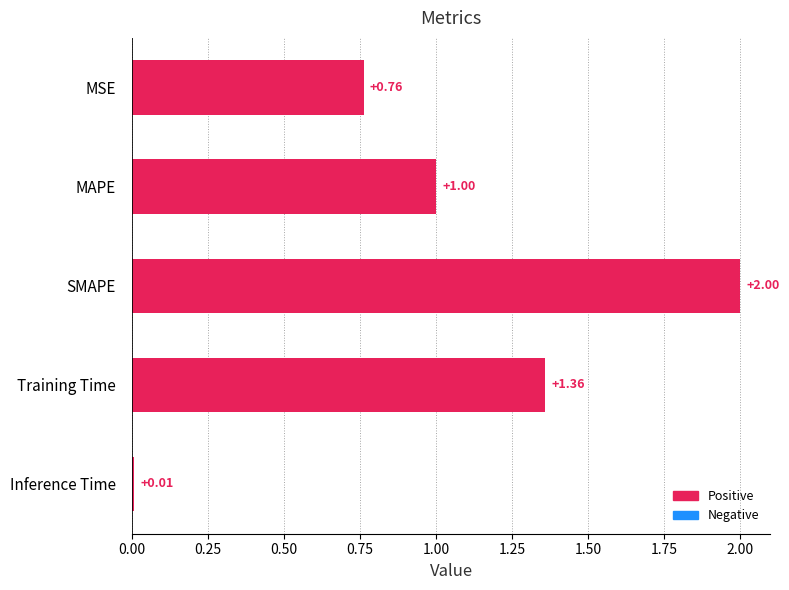

List the labels in order of value, smallest first.

Inference Time, MSE, MAPE, Training Time, SMAPE